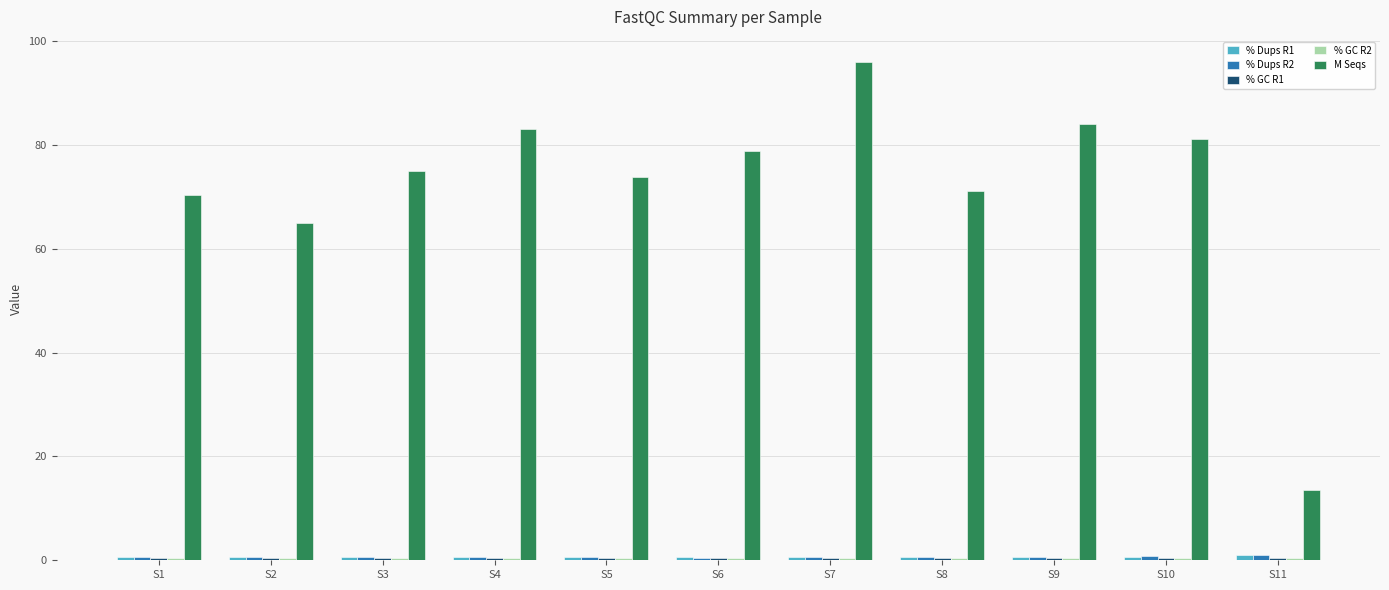

What is the minimum value shown in the chart?

0.4